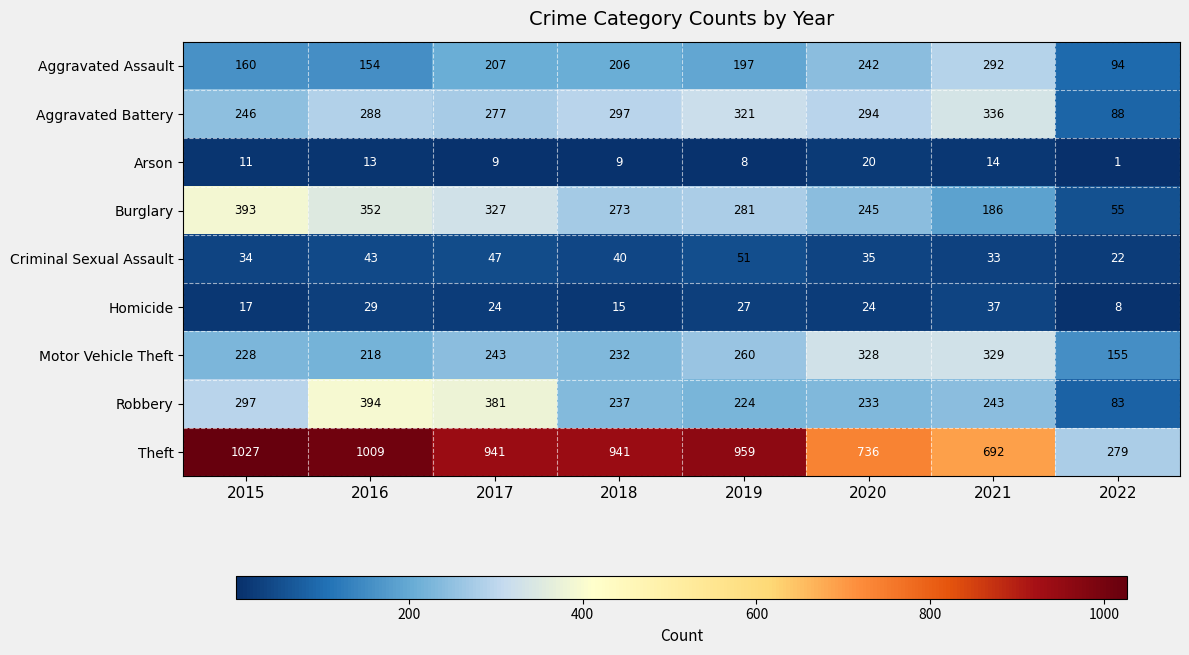

What is the difference between the highest and lowest values at 2021?

678